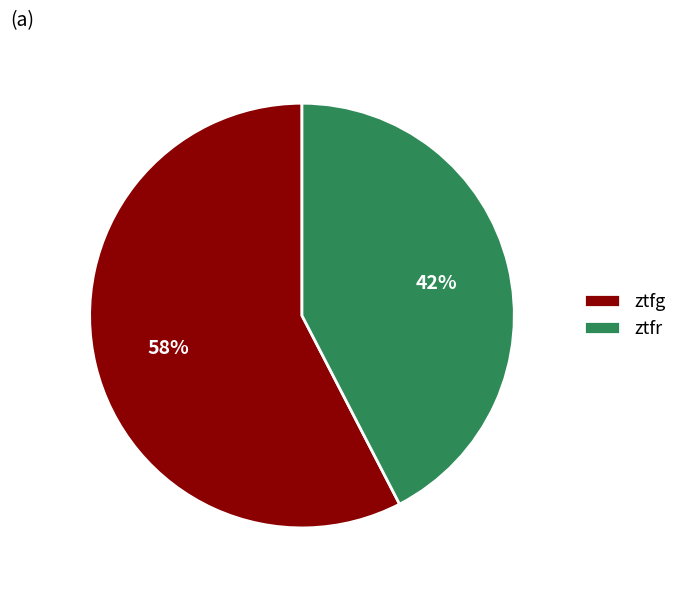

What percentage is the ztfg slice, to the nearest percent?

58%